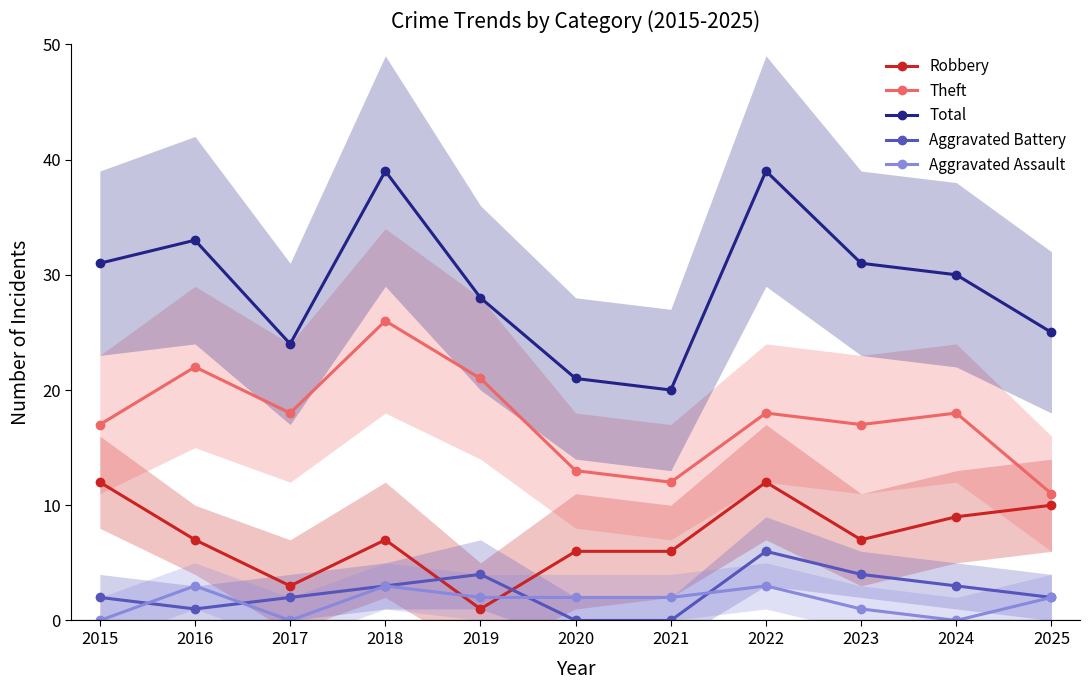

After their last crossing, which series has the higher values: Aggravated Assault or Aggravated Battery?

Aggravated Battery